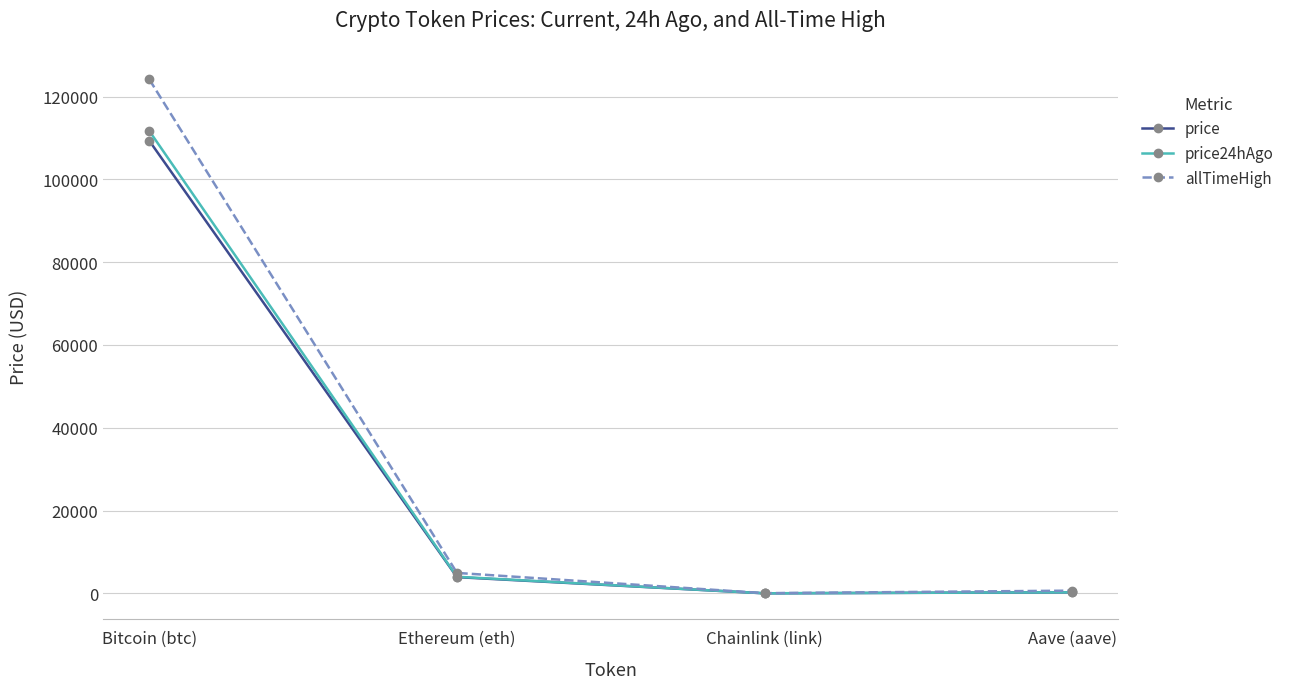

Rank the series by their average value, from lowest to highest.

price, price24hAgo, allTimeHigh